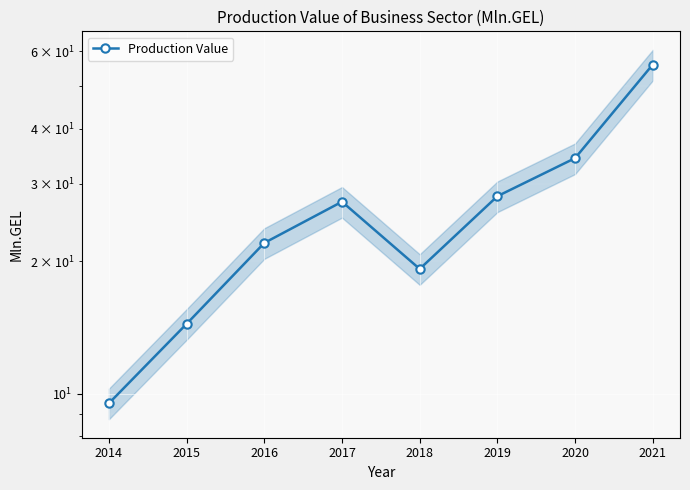

Reading left to right, transcribe all the data shown in this chart.

9.5	14.4	22.0	27.3	19.2	28.1	34.3	56.0